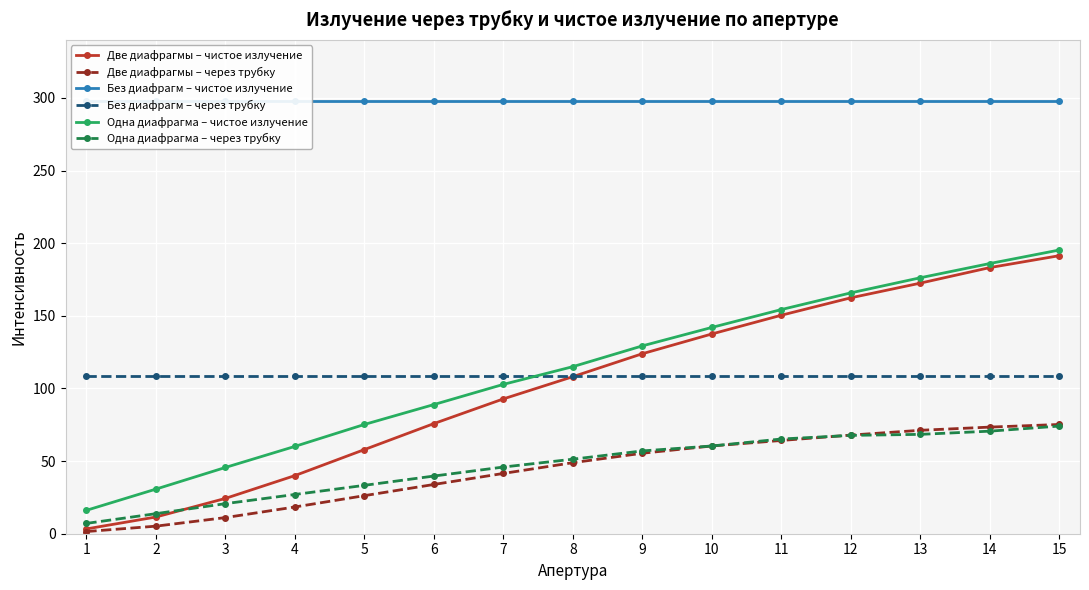

At how many categories does at least one series exceed 155?

15